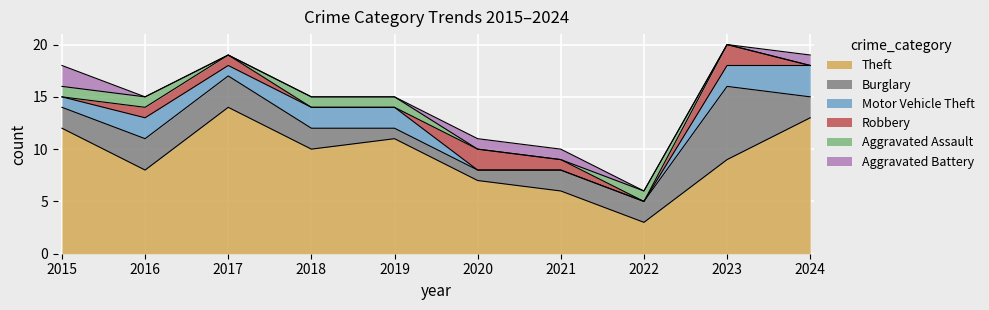

Which series changed the most between 2021 and 2023?

Burglary